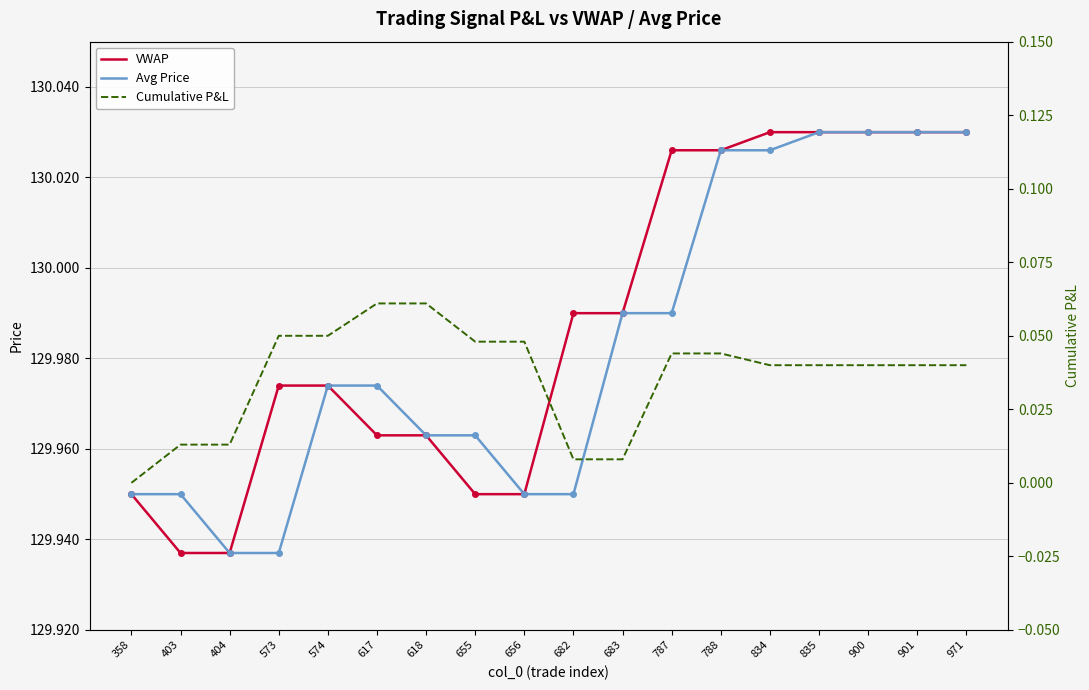

What is the sum of all VWAP values?

2339.8